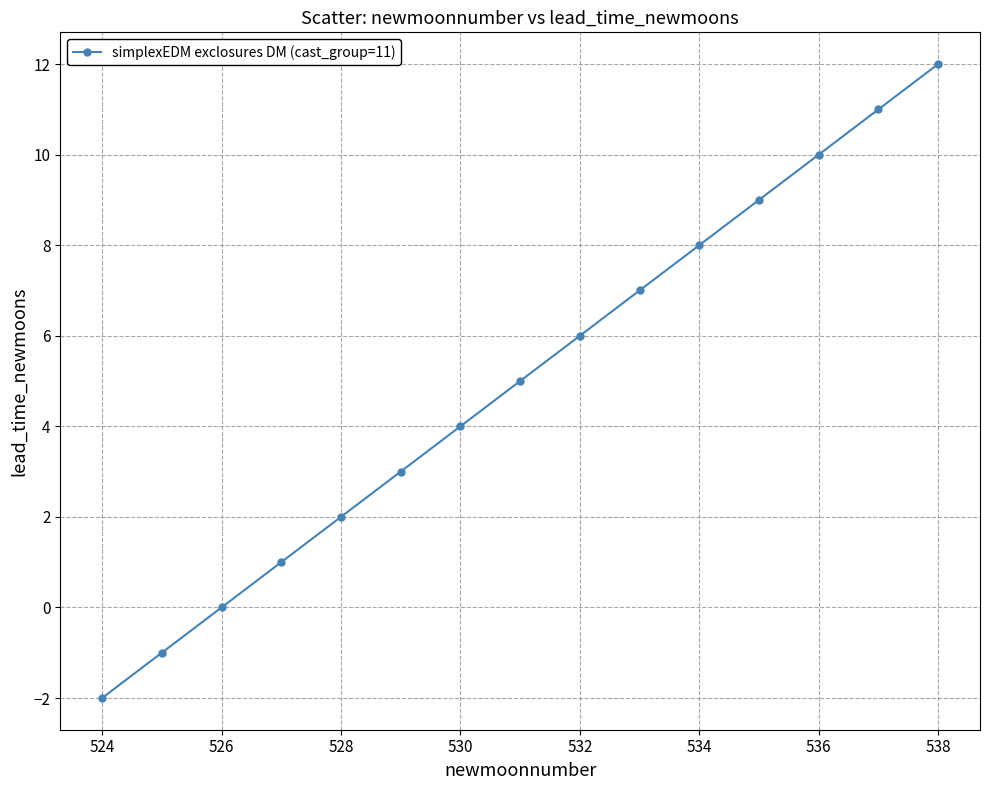

What is the average value?

5